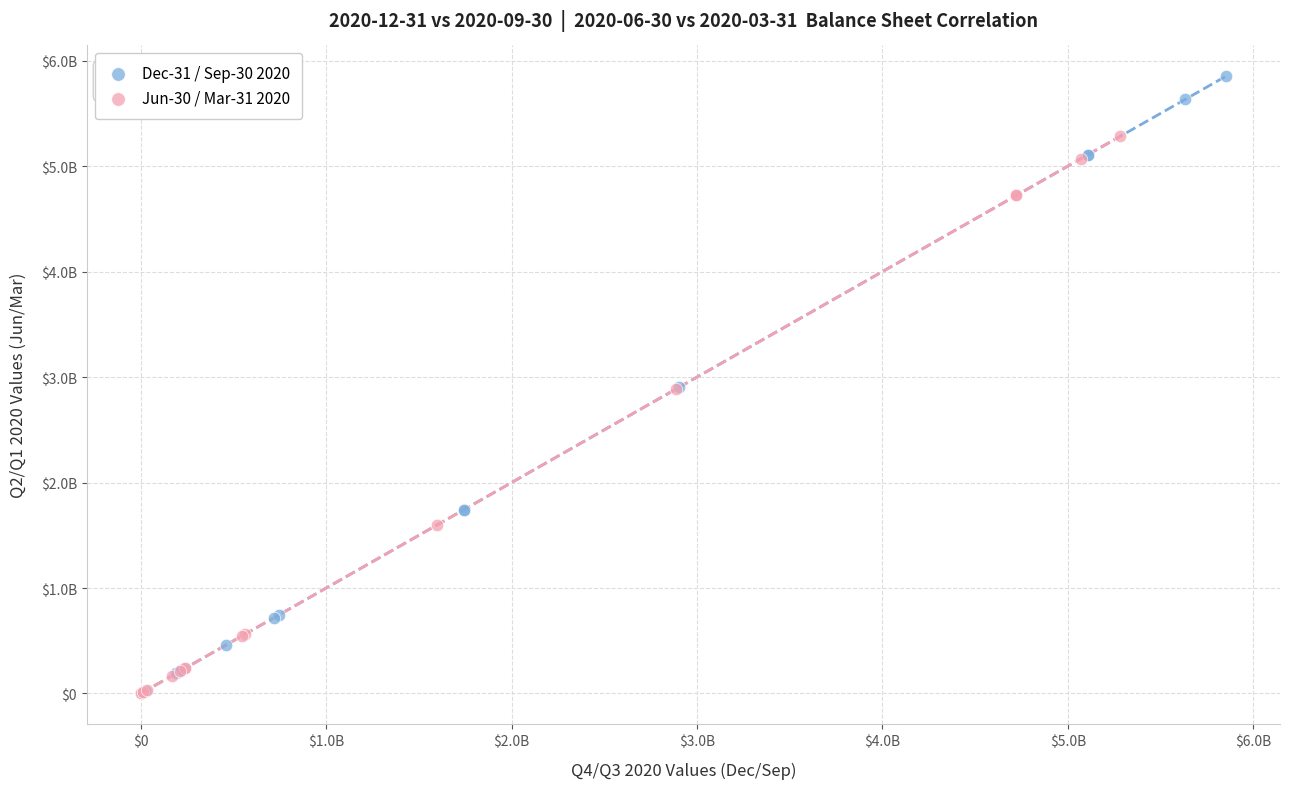

What are all the series names shown in the legend?

Dec-31 / Sep-30 2020, Jun-30 / Mar-31 2020